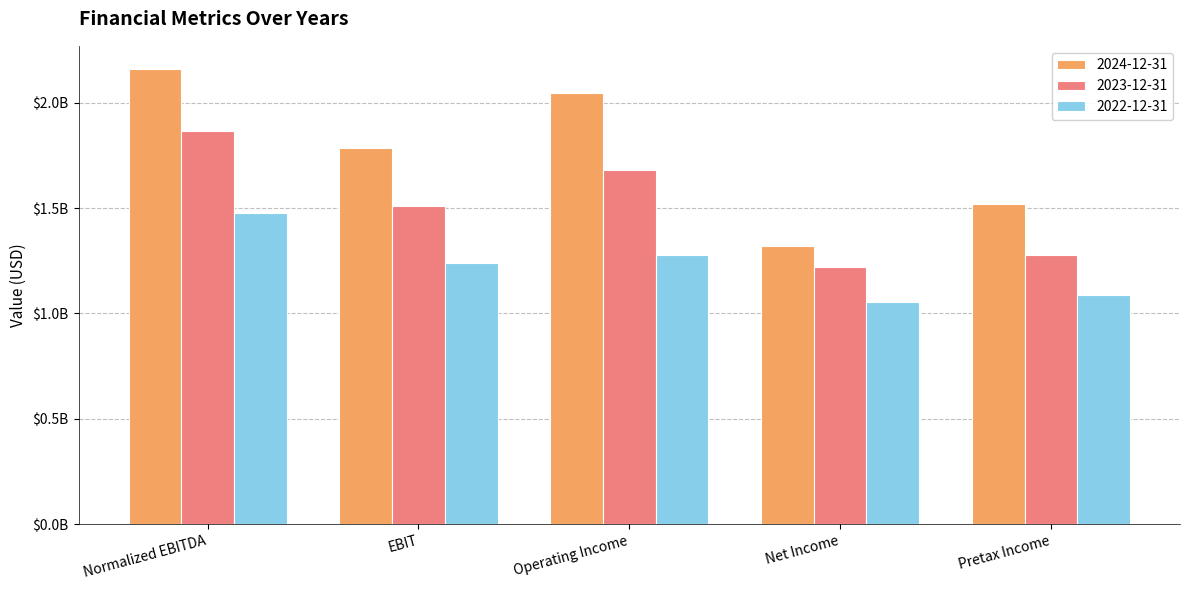

What are all the series names shown in the legend?

2024-12-31, 2023-12-31, 2022-12-31